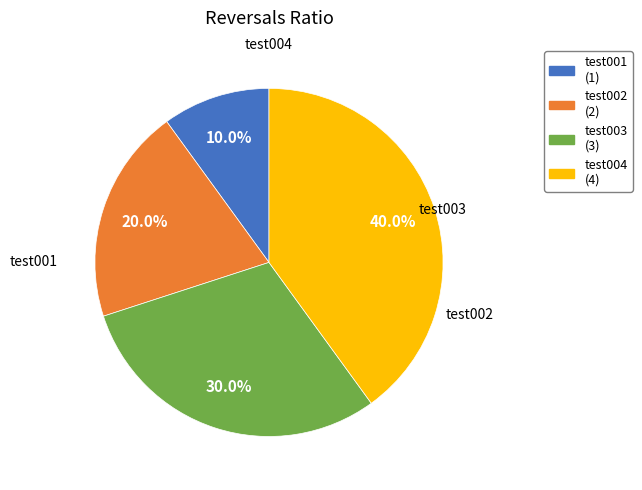

What percentage is the test003 slice, to the nearest percent?

30%